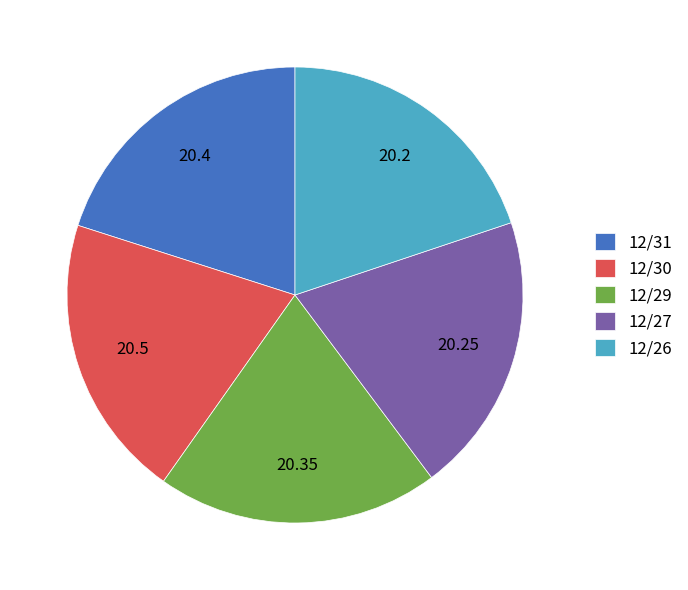

Approximately how many times larger is the value at 12/30 compared to 12/27?

1.0